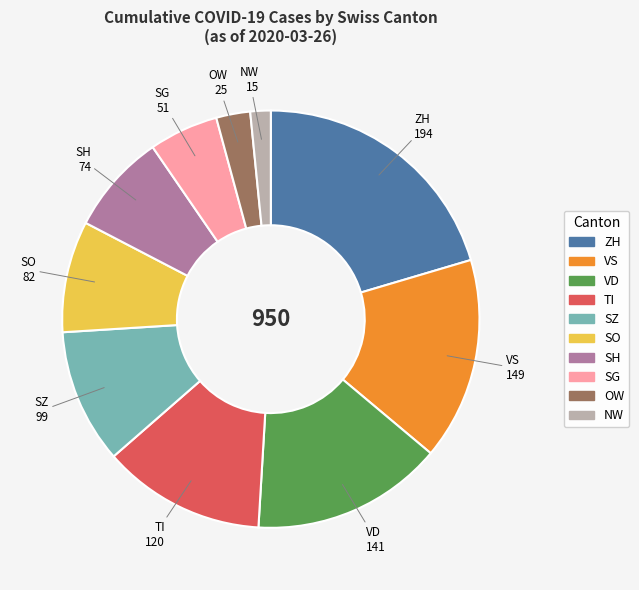

Approximately how many times larger is the value at OW compared to NW?

1.7